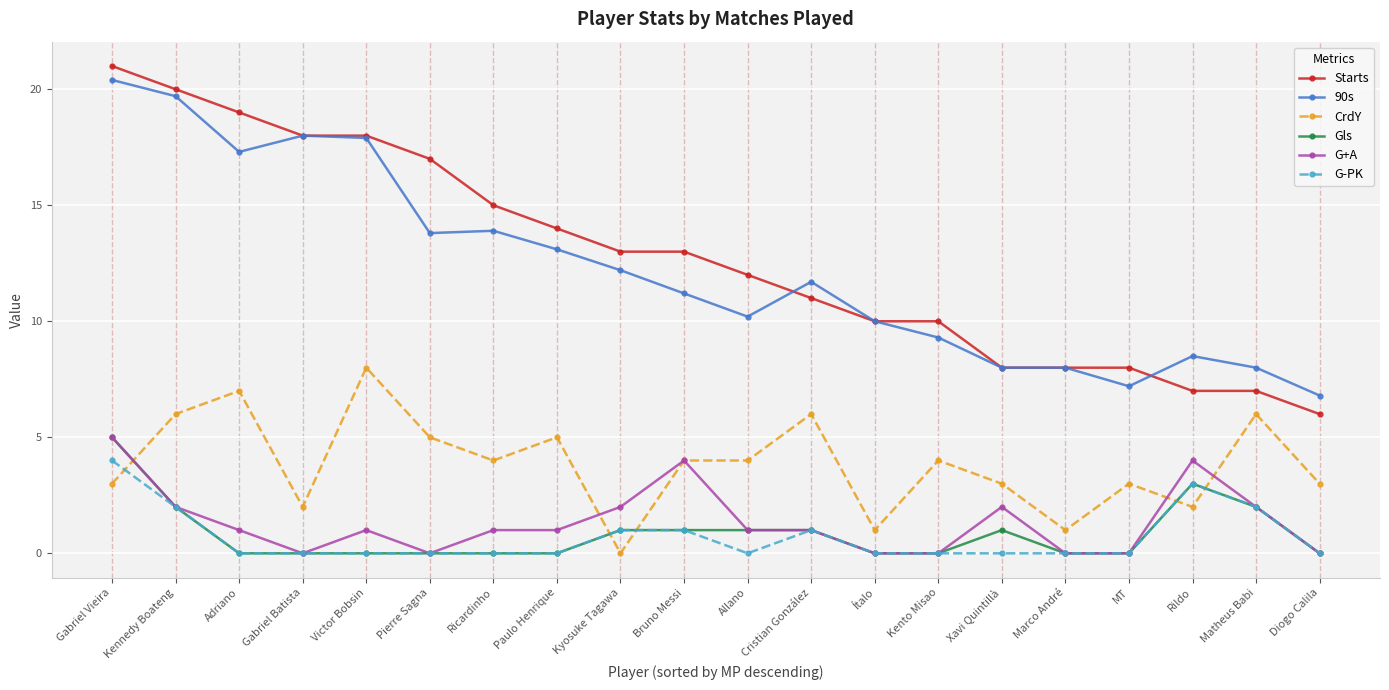

At which category does G+A reach its first local peak?

Victor Bobsin